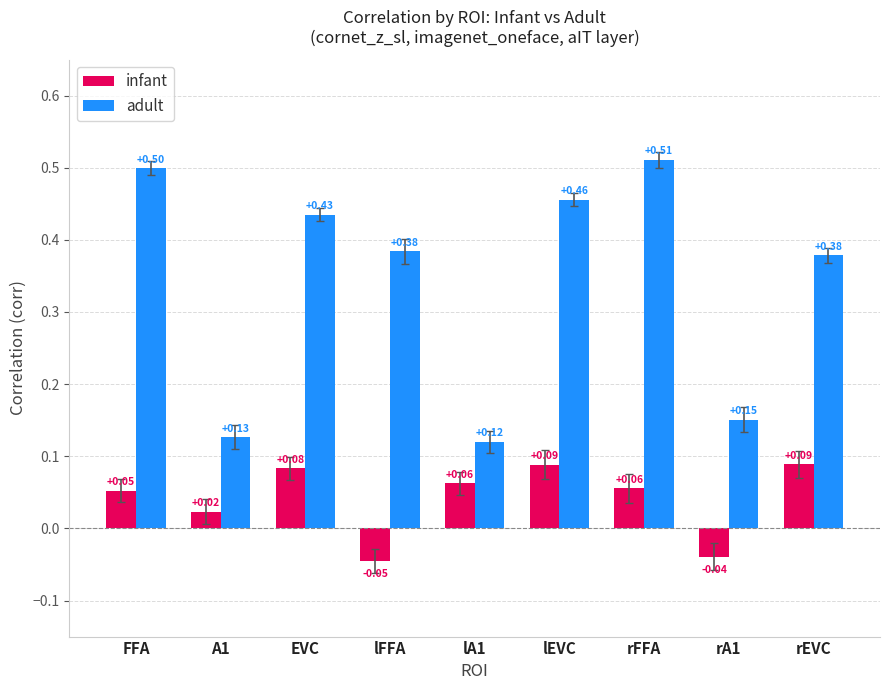

Where does the infant series first go above 0?

FFA